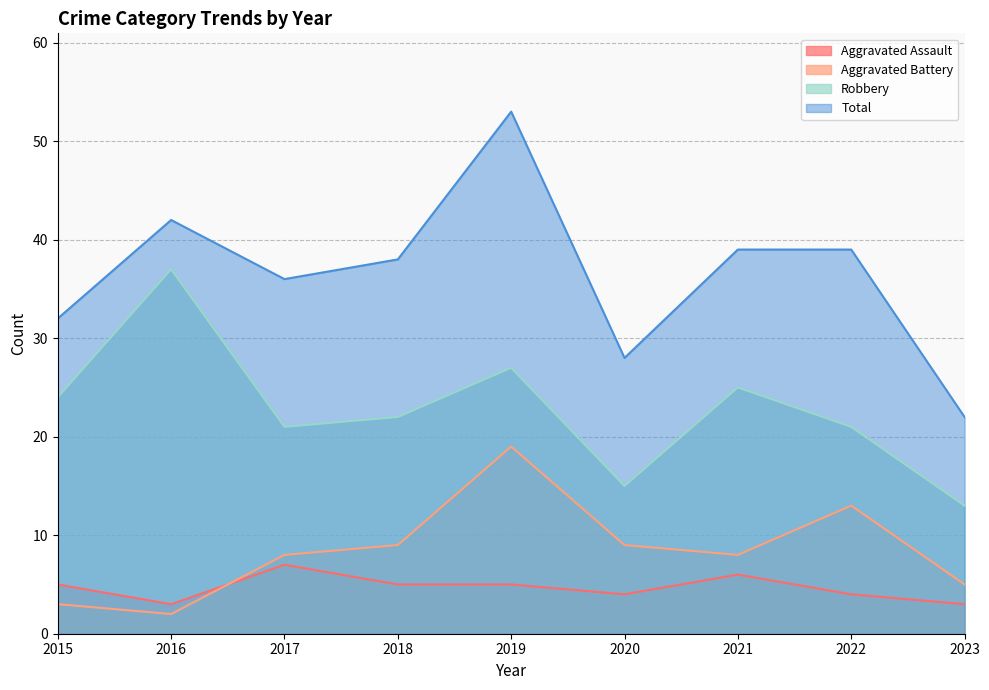

Rank the series by their maximum value, from lowest to highest.

Aggravated Assault, Aggravated Battery, Robbery, Total